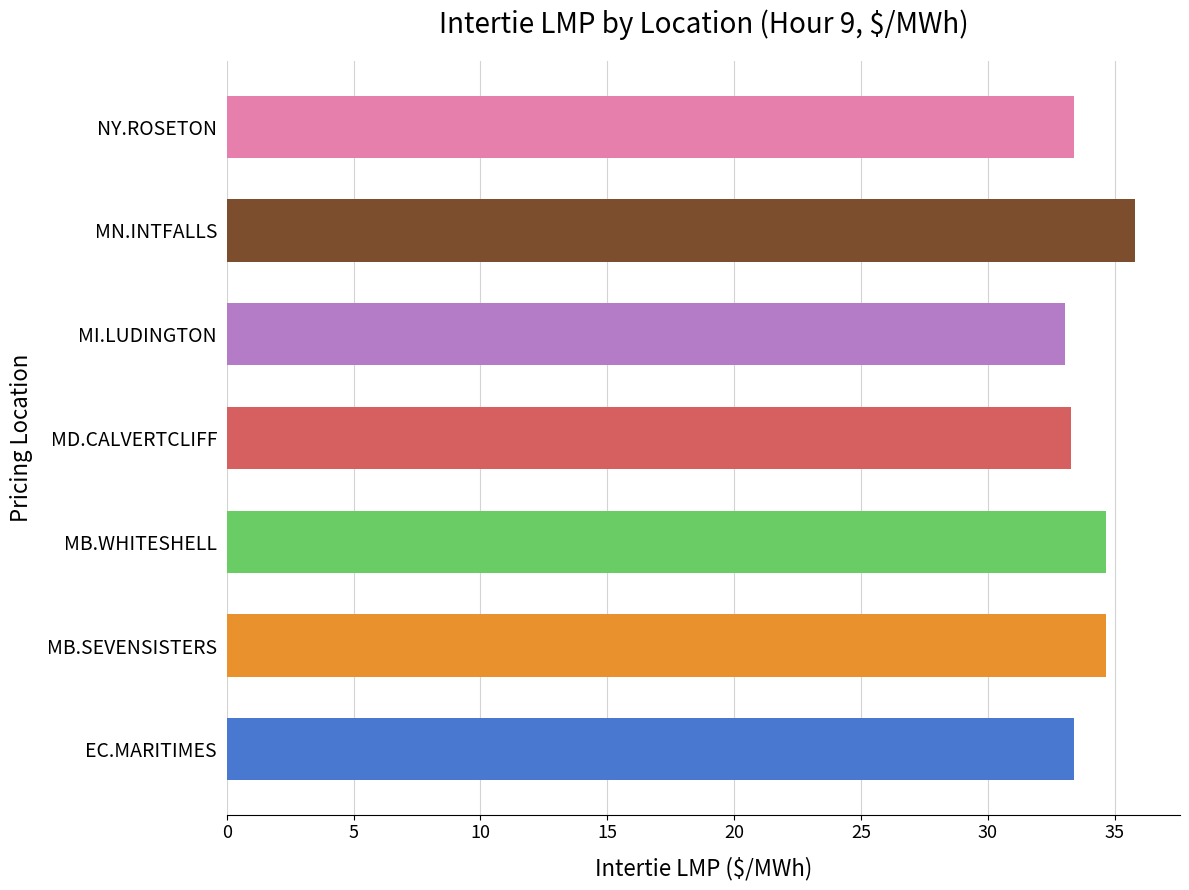

The value at MI.LUDINGTON is 59.1. True or false?

False